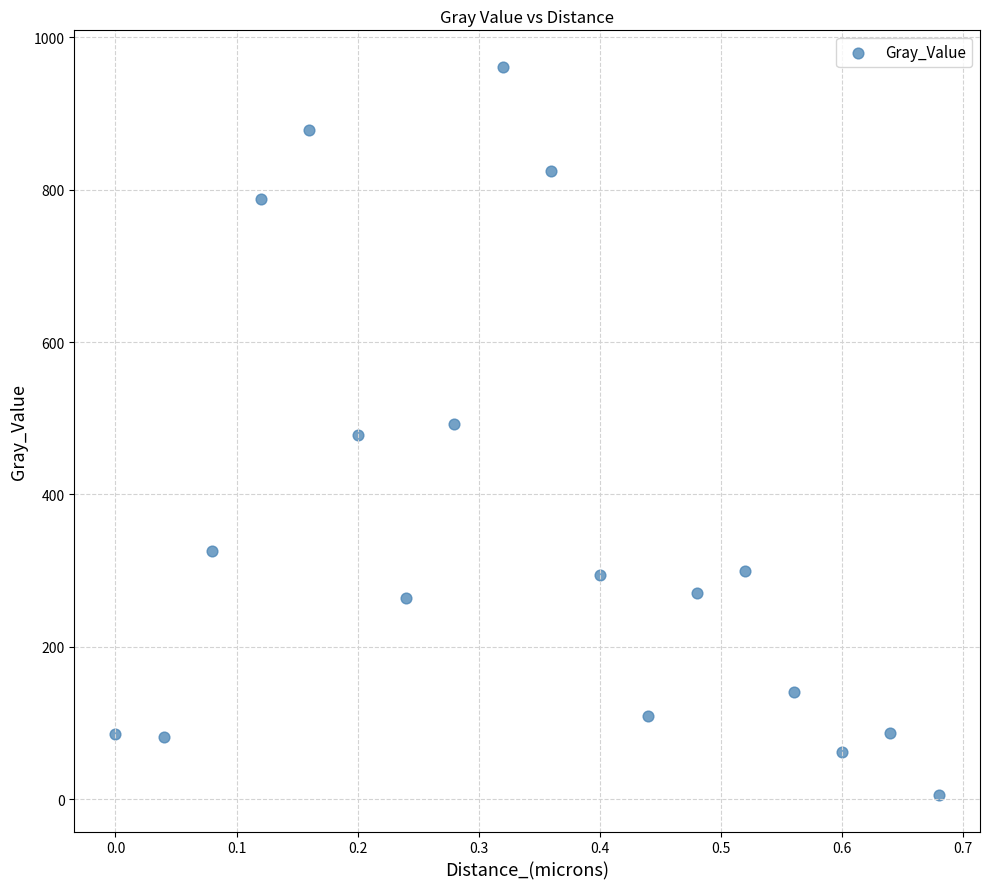

What is the range of Y values (max minus min)?

956.2